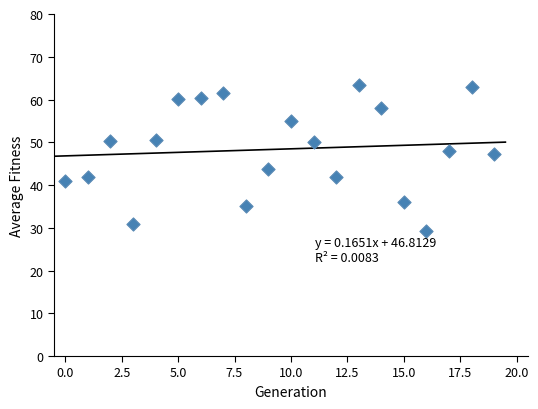

What is the range of Y values (max minus min)?

34.0